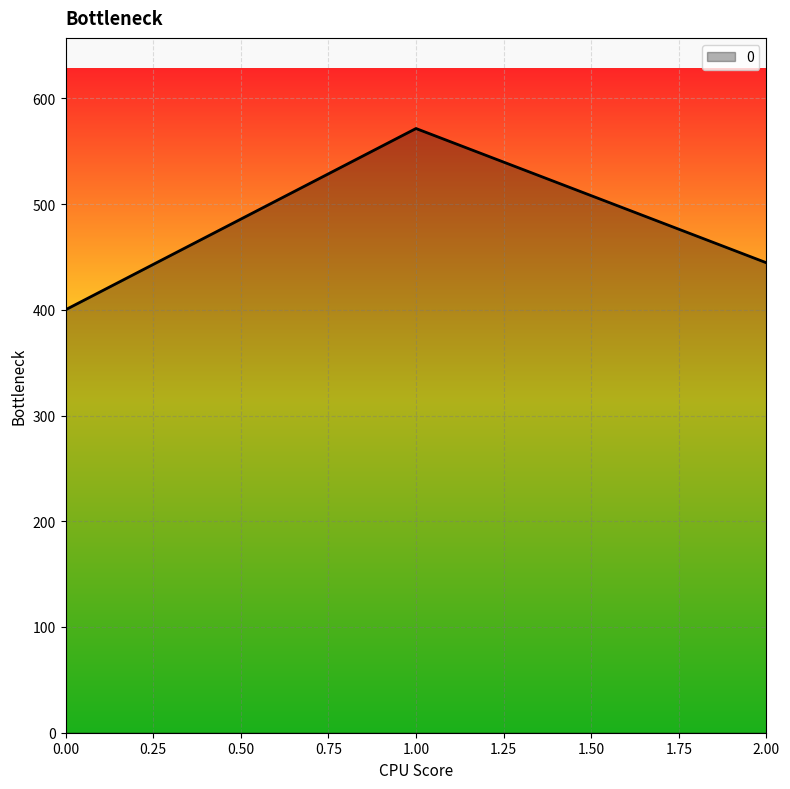

How many categories are shown in the chart?

3